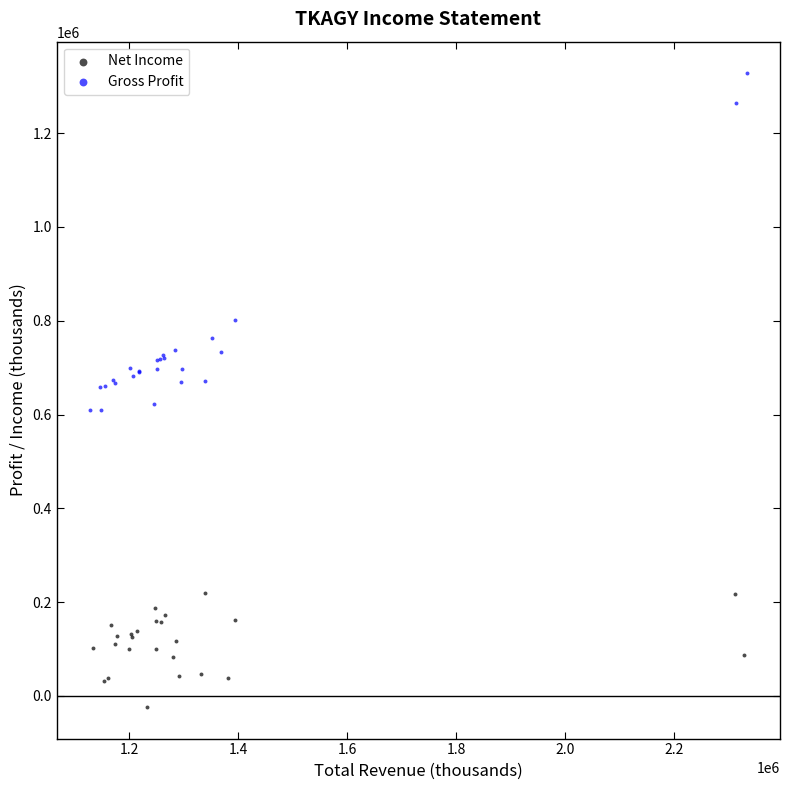

Which series reaches the maximum Y coordinate?

Gross Profit